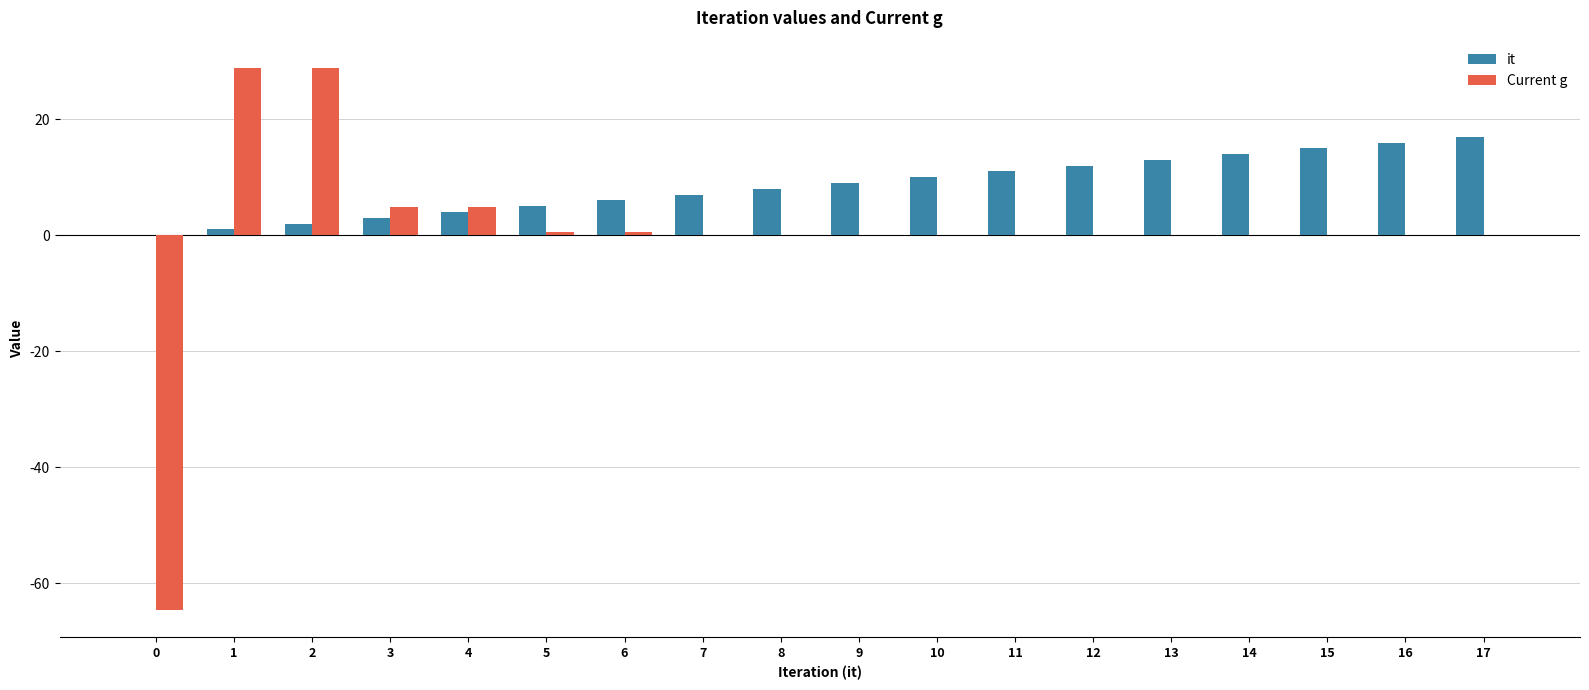

How many groups of bars are there?

18